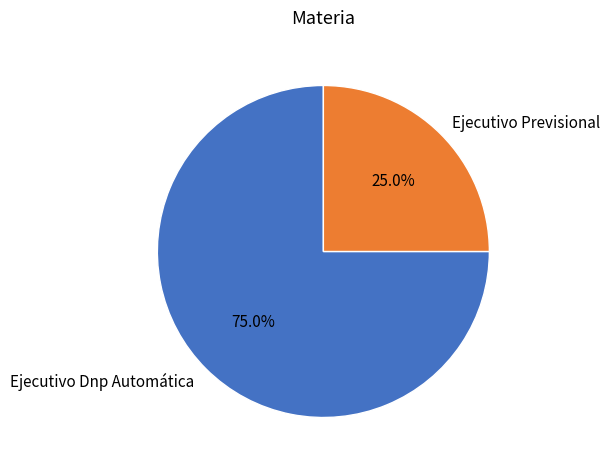

What is the ratio of the value at Ejecutivo Dnp Automática to the value at Ejecutivo Previsional?

3.0